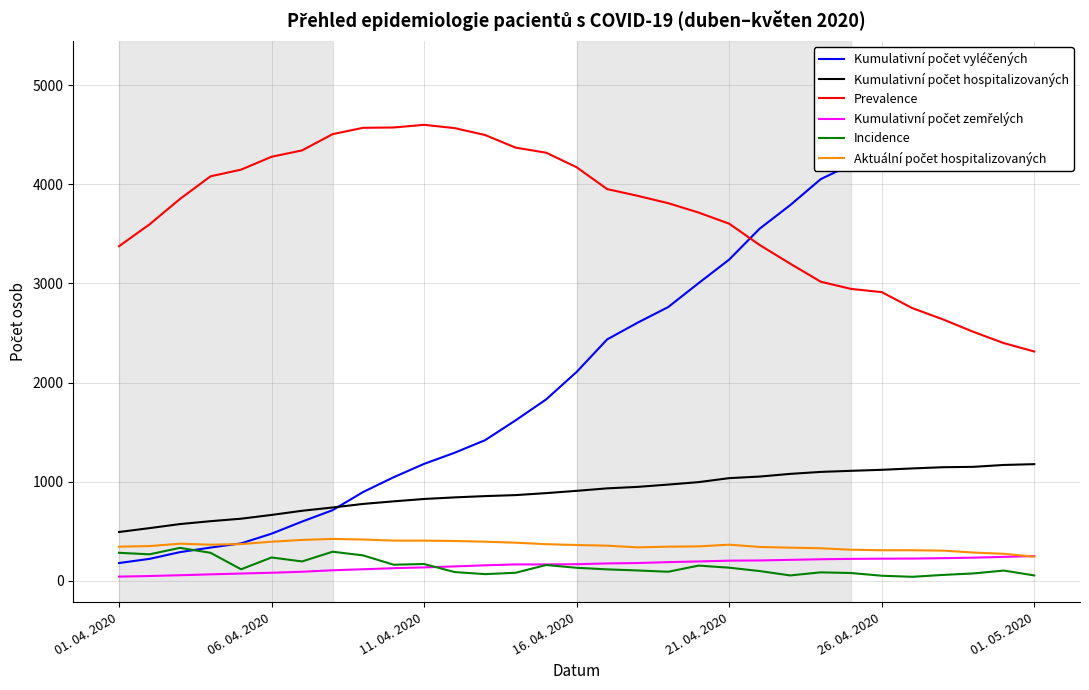

True or false: Kumulativní počet vyléčených has more than 2 points higher than both neighbors.

False